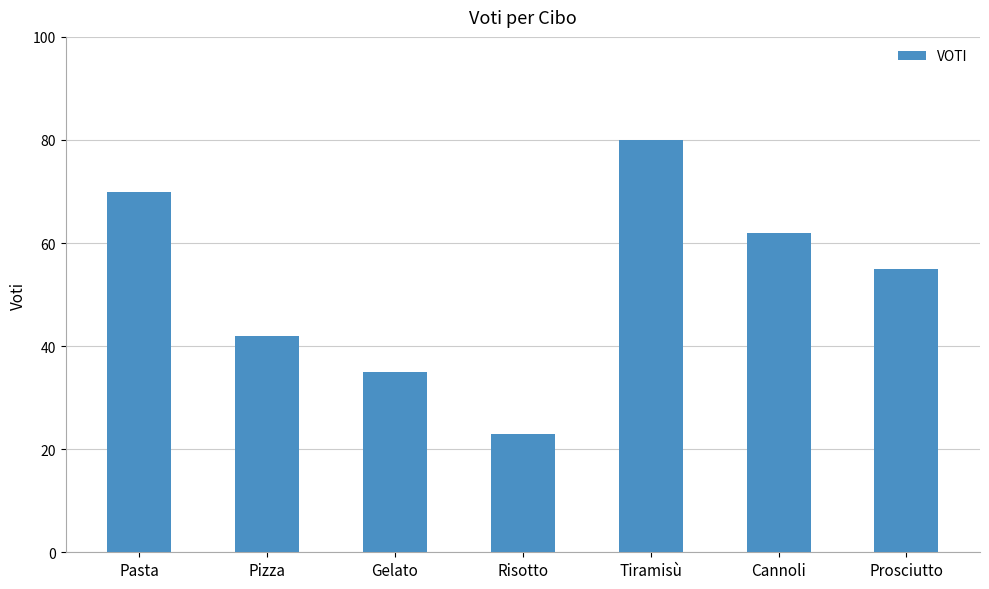

List the labels in order of value, largest first.

Tiramisù, Pasta, Cannoli, Prosciutto, Pizza, Gelato, Risotto